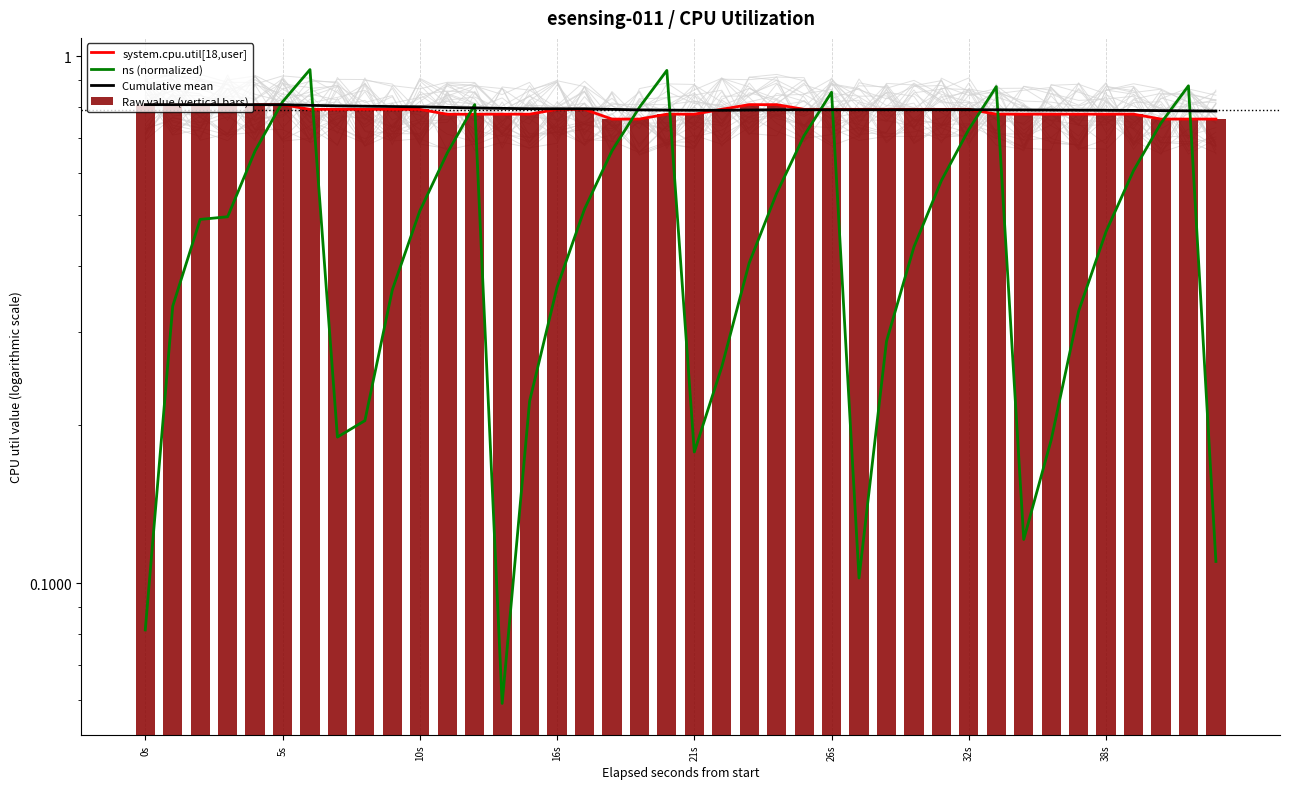

Which label corresponds to the smallest value in the chart?

13